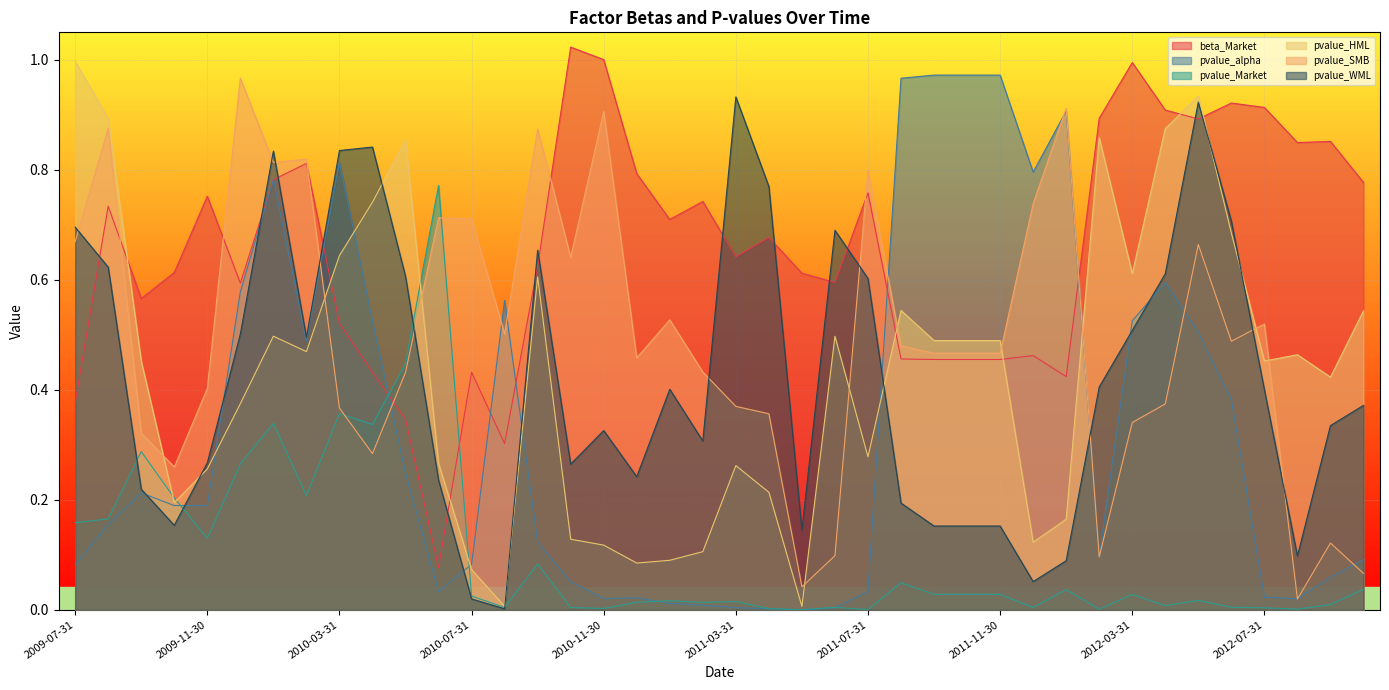

Read the pvalue_HML value at 2010-05-31.

0.9